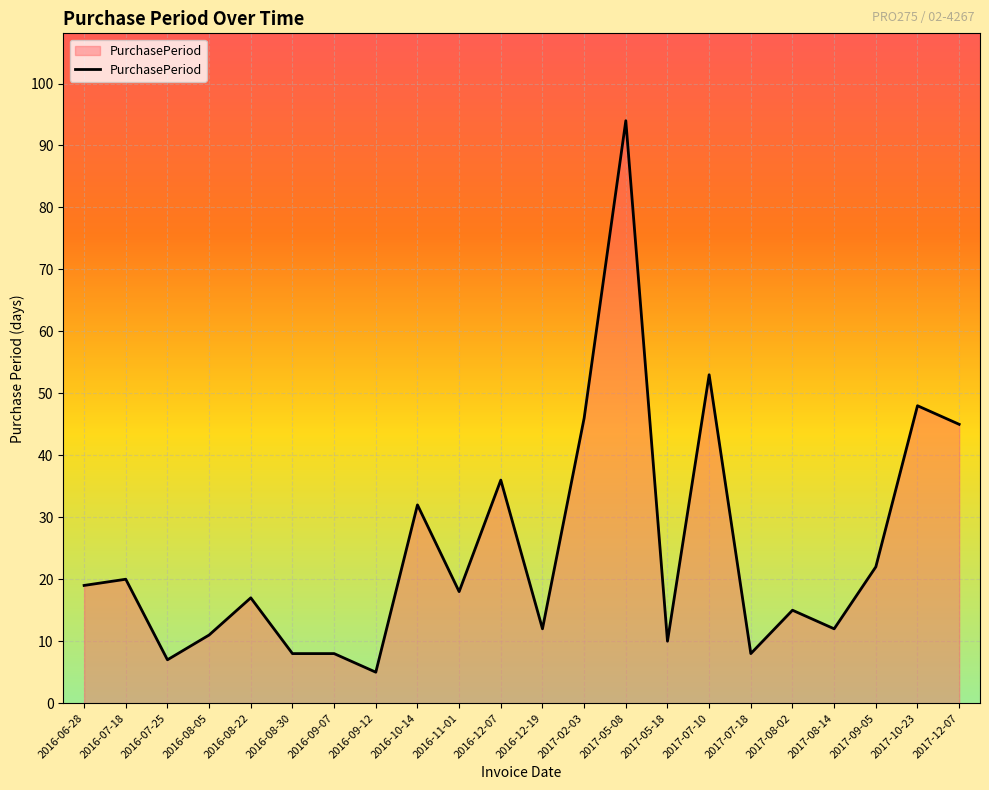

What is the maximum value shown in the chart?

94